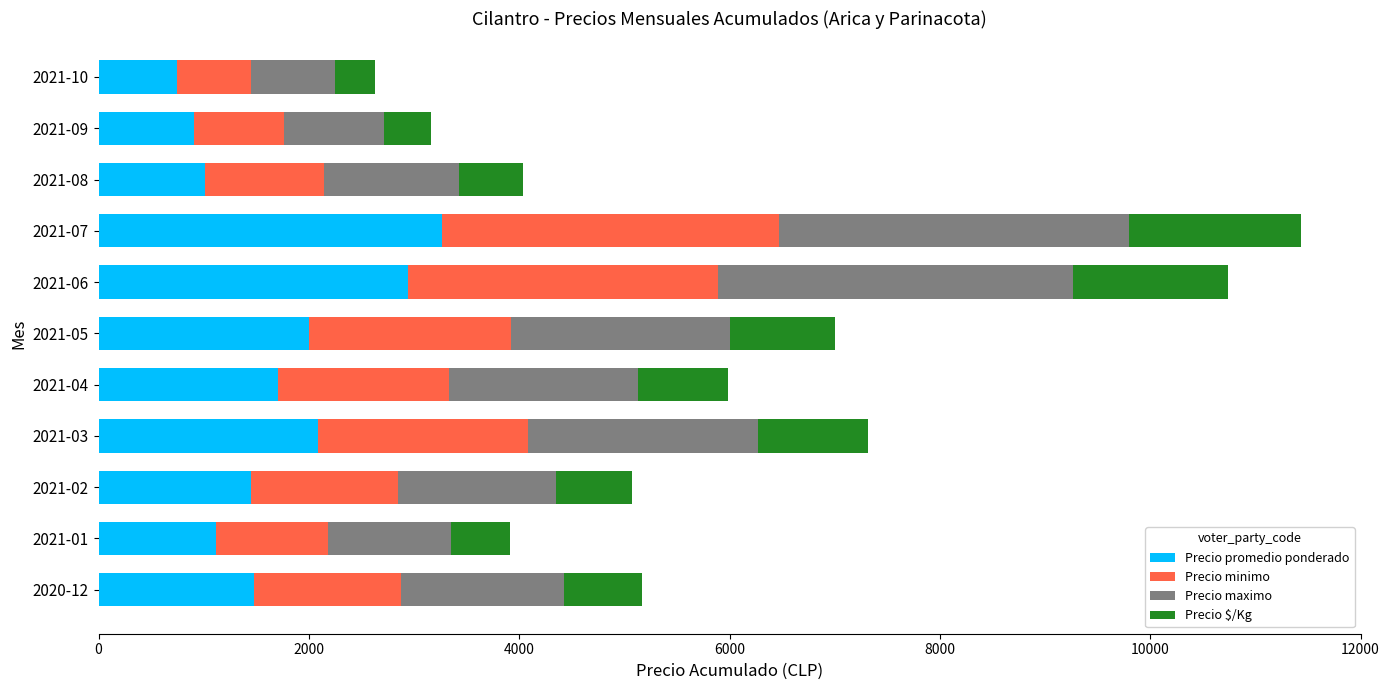

What is the average value of the Precio promedio ponderado series?

1702